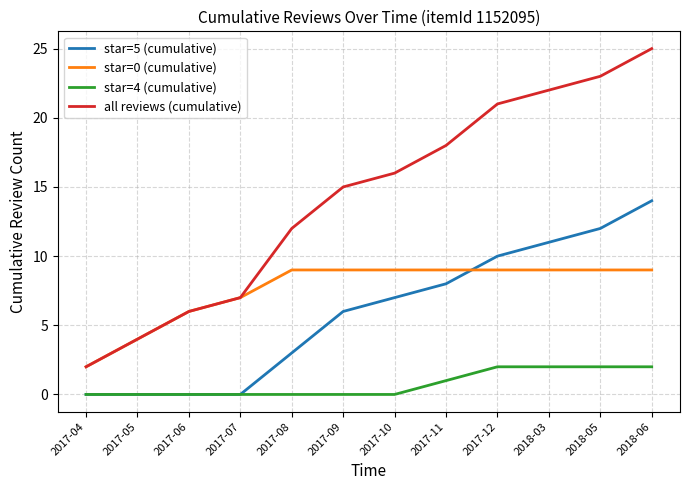

Reading left to right, extract all data points from this chart.

star=5 (cumulative): 2017-04=0	2017-05=0	2017-06=0	2017-07=0	2017-08=3	2017-09=6	2017-10=7	2017-11=8	2017-12=10	2018-03=11	2018-05=12	2018-06=14
star=0 (cumulative): 2017-04=2	2017-05=4	2017-06=6	2017-07=7	2017-08=9	2017-09=9	2017-10=9	2017-11=9	2017-12=9	2018-03=9	2018-05=9	2018-06=9
star=4 (cumulative): 2017-04=0	2017-05=0	2017-06=0	2017-07=0	2017-08=0	2017-09=0	2017-10=0	2017-11=1	2017-12=2	2018-03=2	2018-05=2	2018-06=2
all reviews (cumulative): 2017-04=2	2017-05=4	2017-06=6	2017-07=7	2017-08=12	2017-09=15	2017-10=16	2017-11=18	2017-12=21	2018-03=22	2018-05=23	2018-06=25